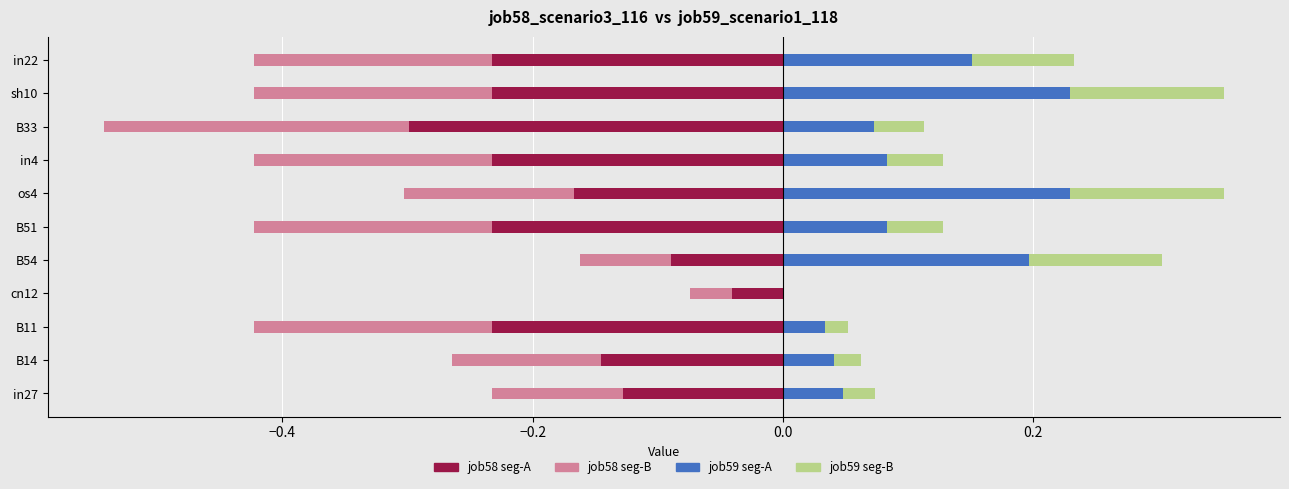

True or false: job58_scenario3_116 has a value of 0.4 at B11.

True